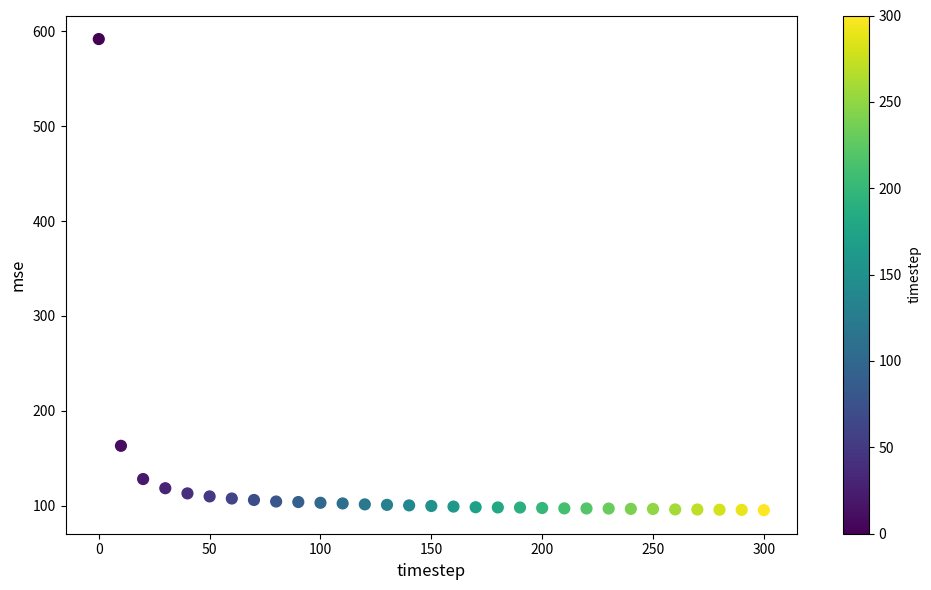

What is the range of Y values (max minus min)?

496.7